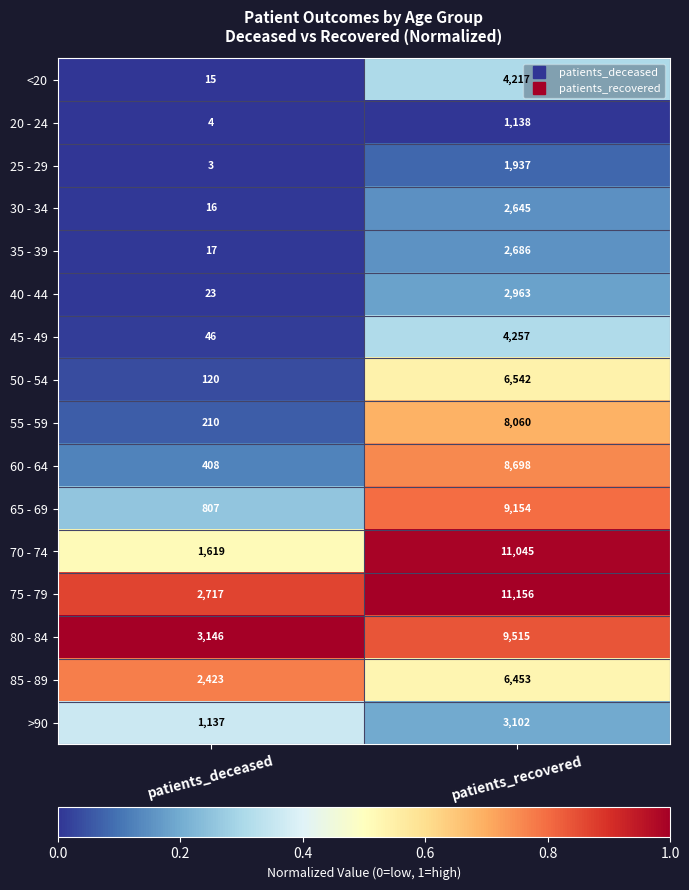

Which series has the largest range (max minus min)?

70 - 74